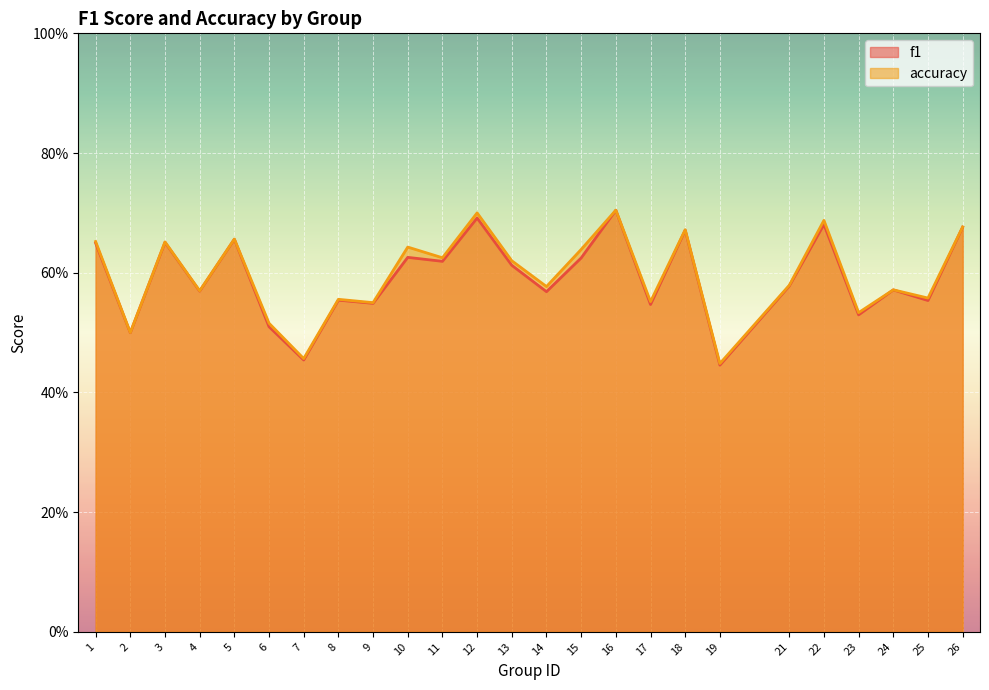

True or false: accuracy and f1 intersect in this chart.

False